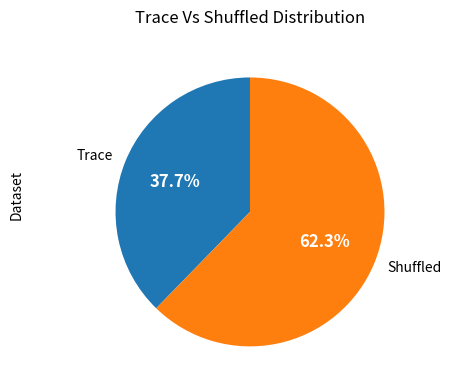

To the nearest percent, what portion does Trace represent?

38%